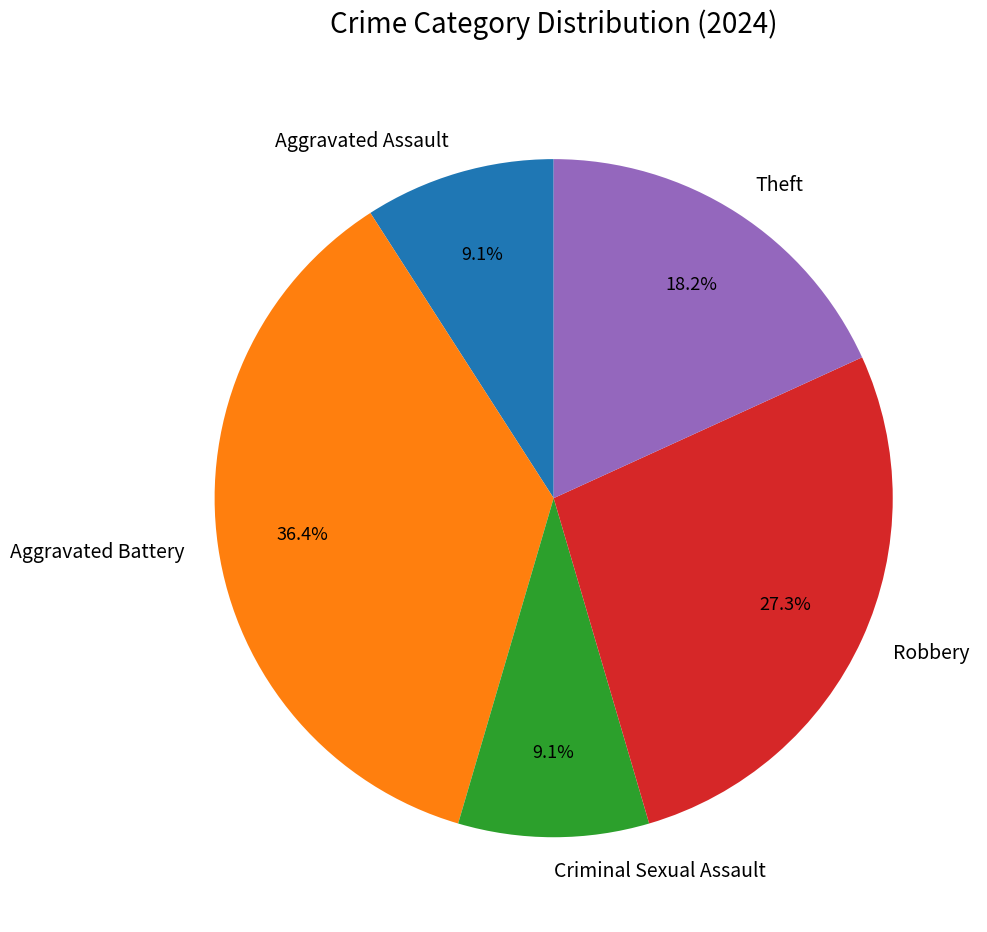

Is it true that Theft is 18% of the pie?

True